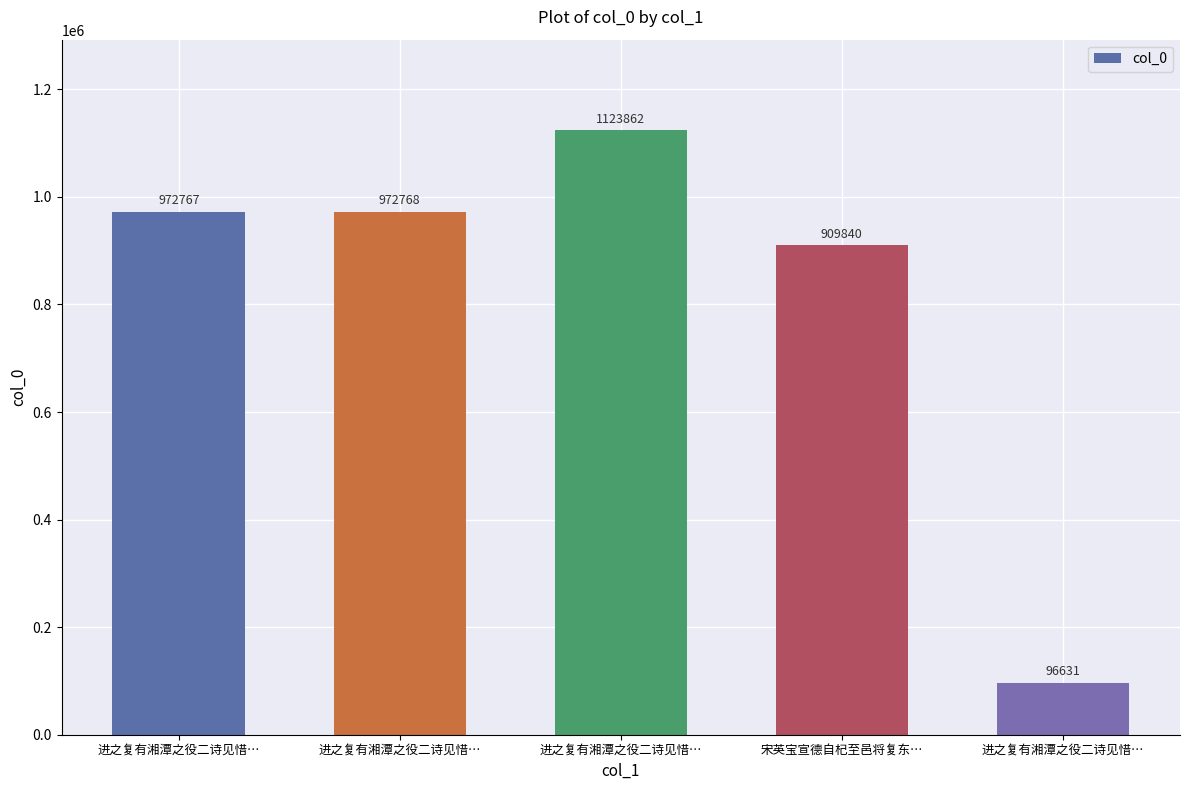

Are the bars horizontal?

No